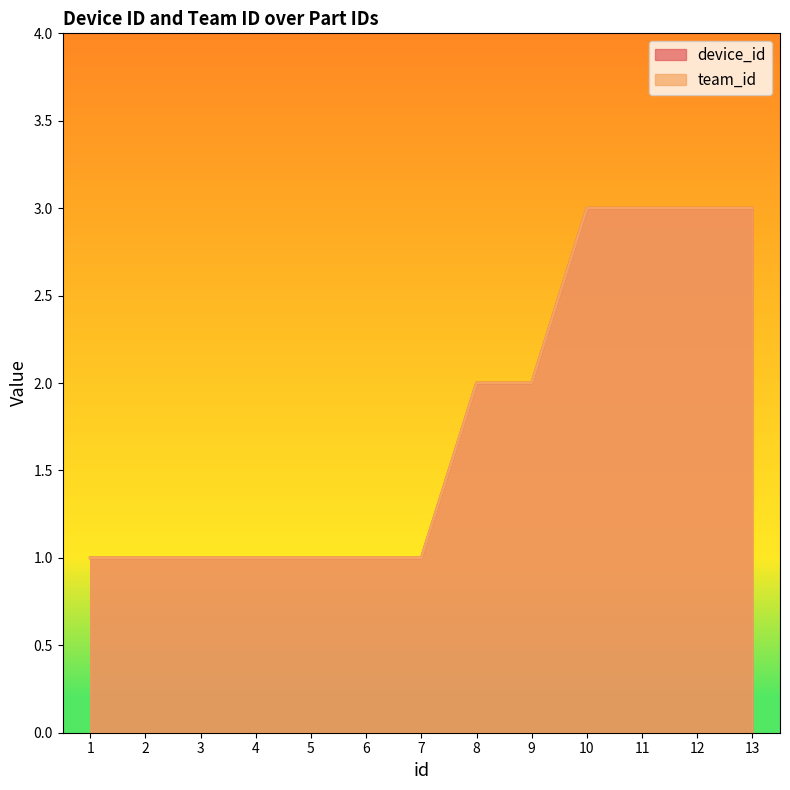

What are all the series names shown in the legend?

device_id, team_id